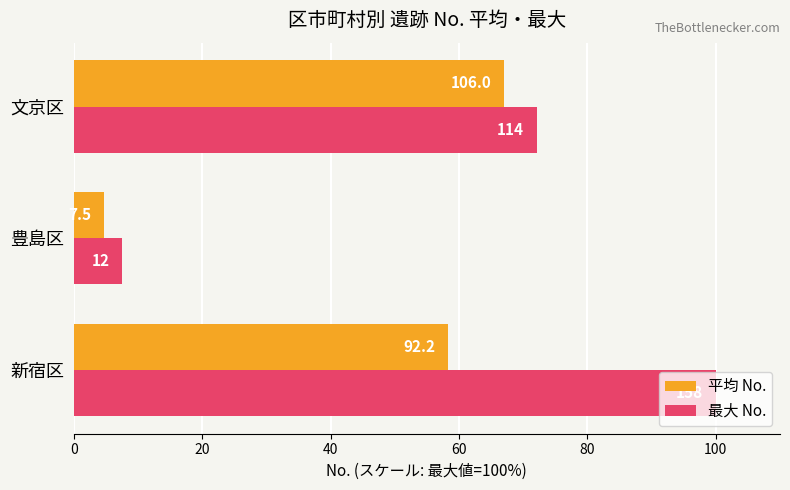

What are all the series names shown in the legend?

平均 No., 最大 No.